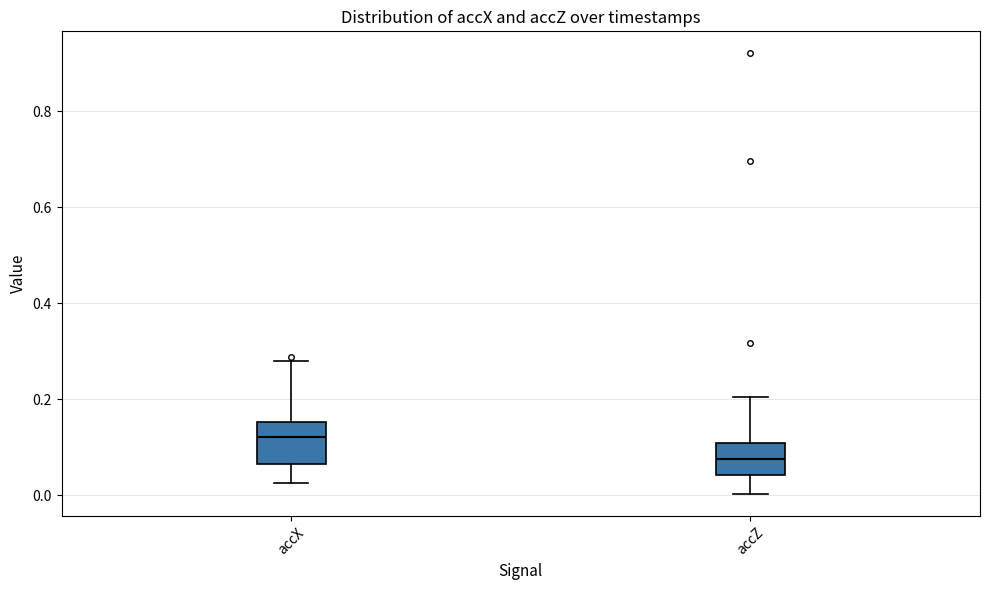

Which box has the highest median line?

accX